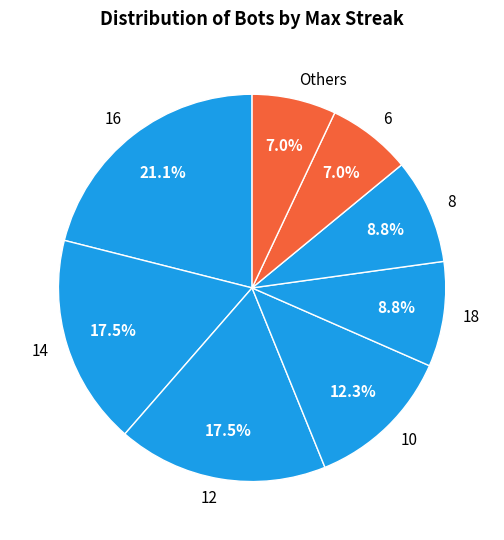

Which category has the biggest portion of the pie?

16